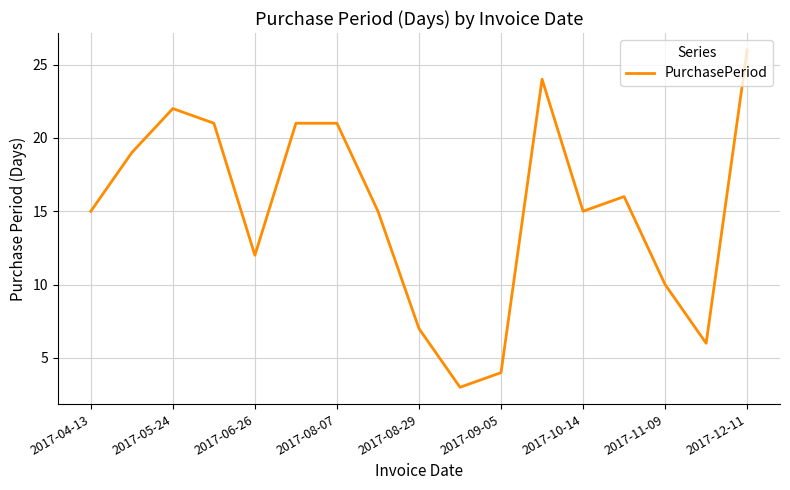

What is the difference between the maximum and minimum values?

23